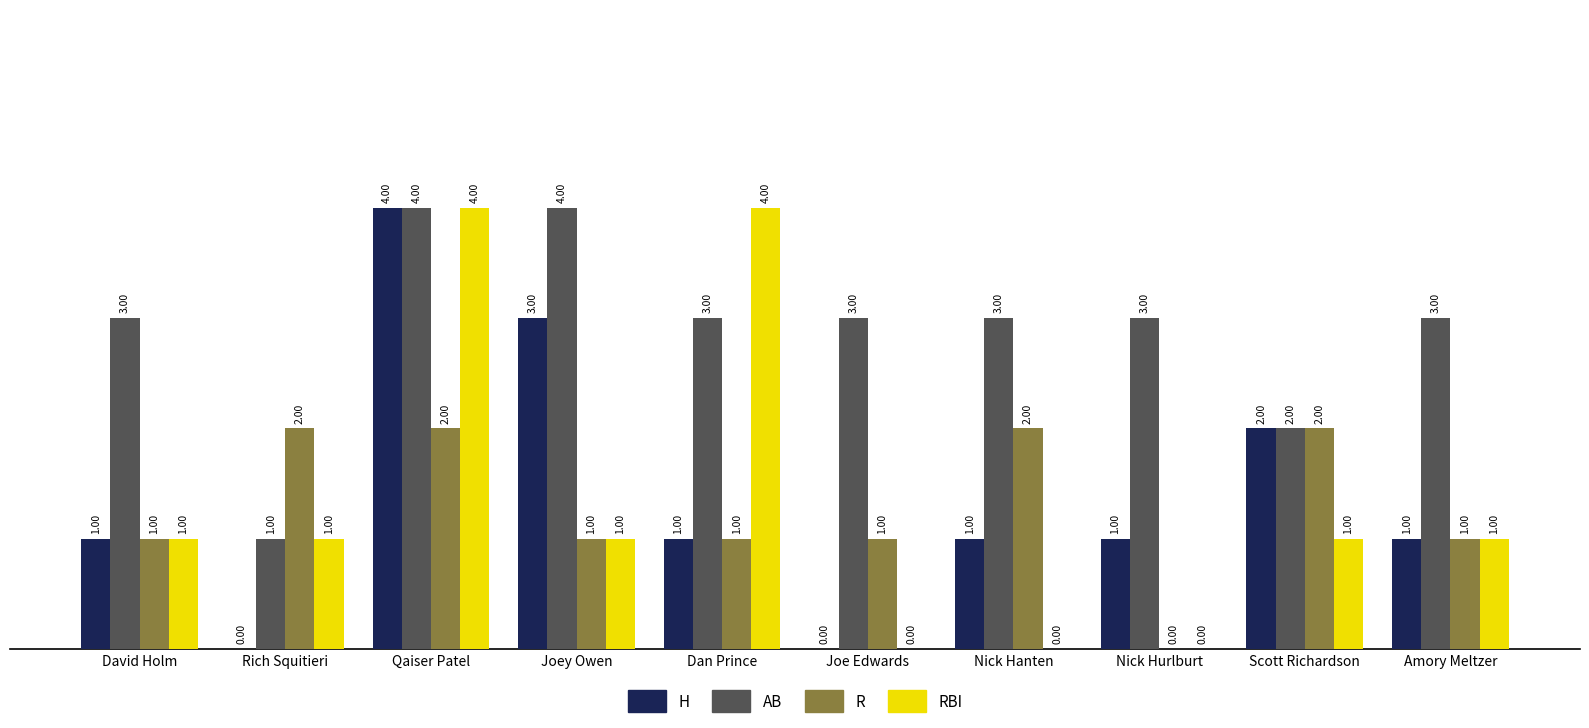

At which label is AB closest to 2?

Scott Richardson